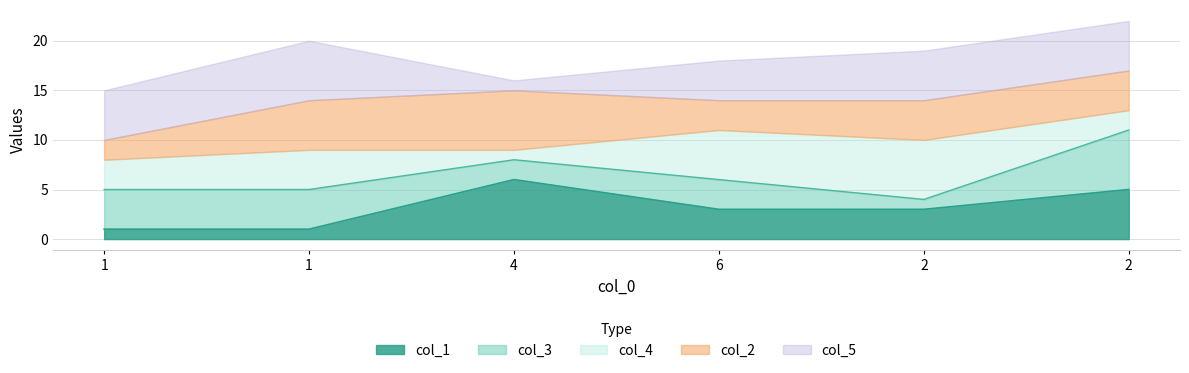

Which series has the largest total across all categories?

col_5